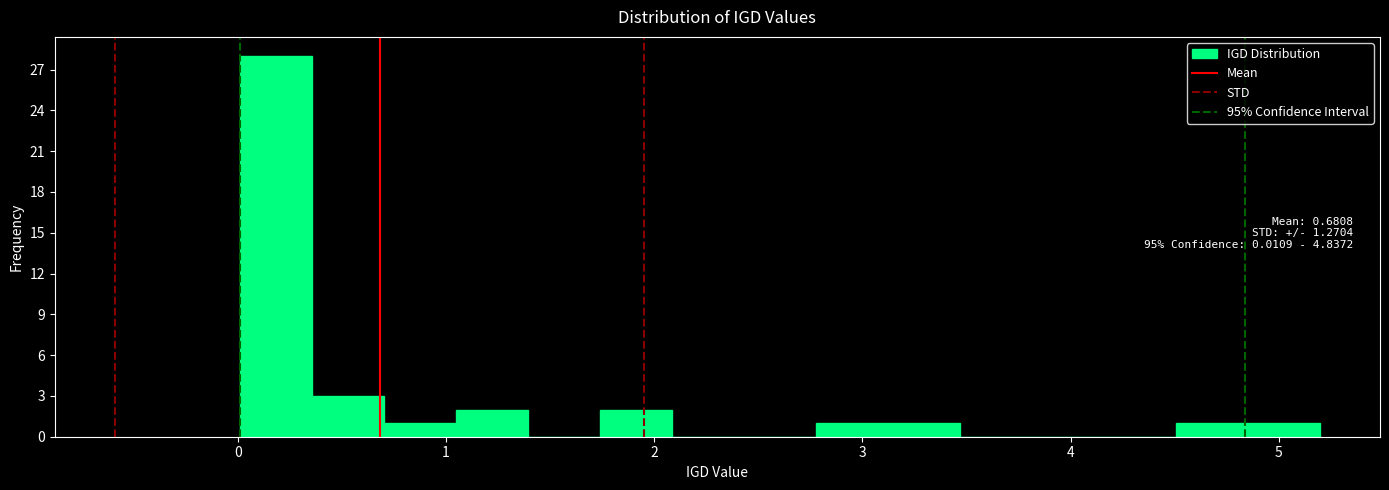

Read against the x-axis, roughly where is the centre of the tallest bar?

0.2